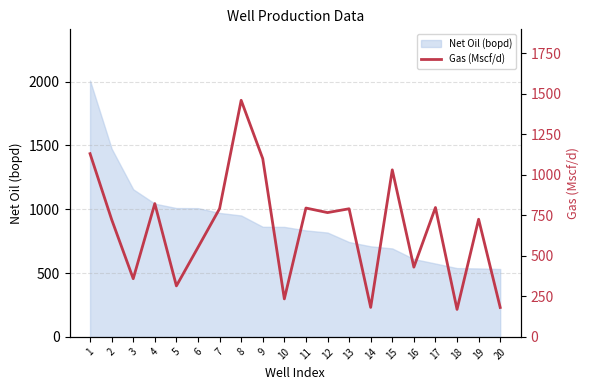

How many data points does each series have?

20